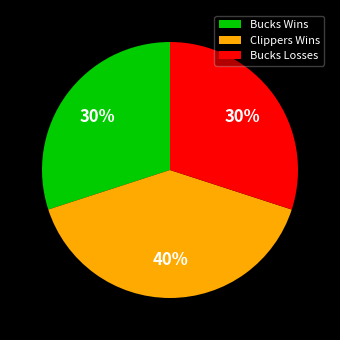

To the nearest percent, what is the average slice percentage?

33%